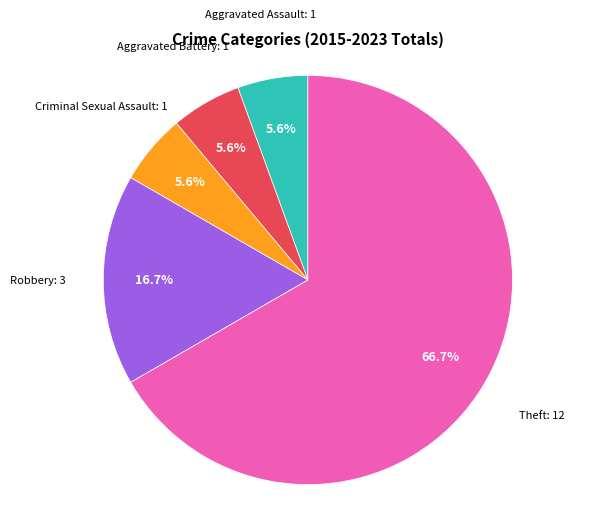

Is there a majority slice in this chart?

Yes